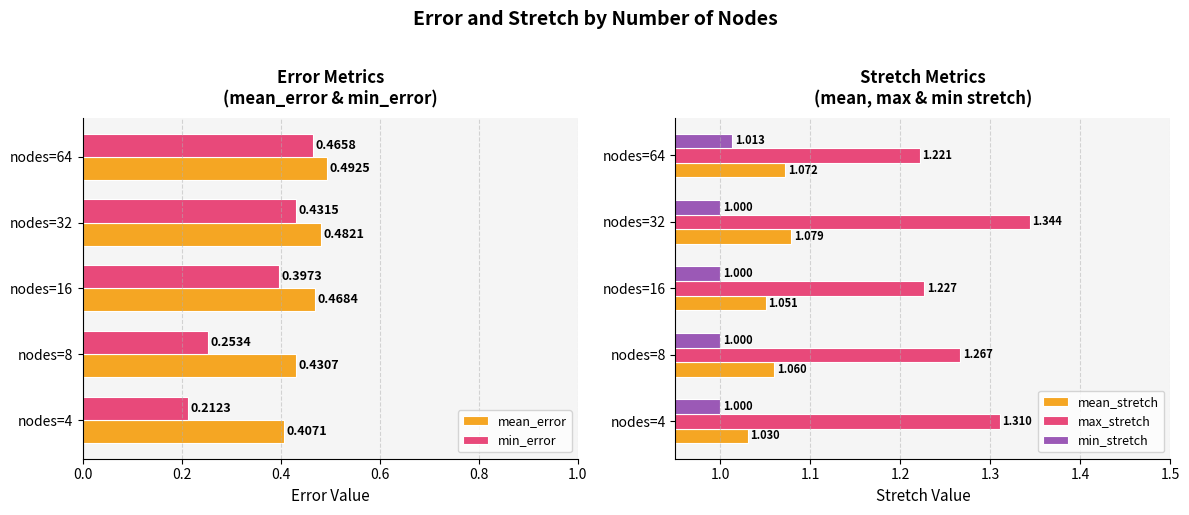

List the labels in order of min_error value, largest first.

nodes=64, nodes=32, nodes=16, nodes=8, nodes=4